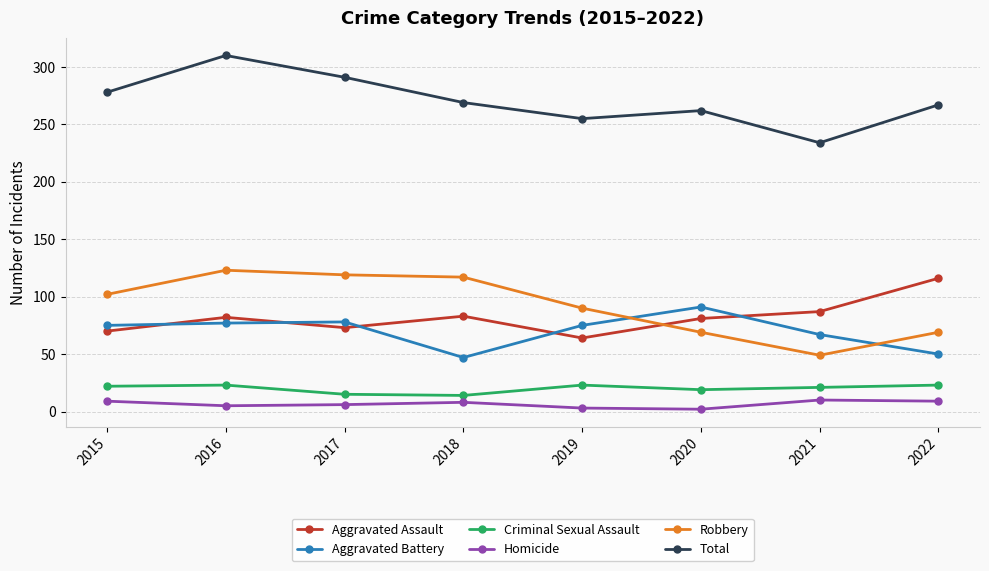

At which category does the chart reach its peak across all series?

2016